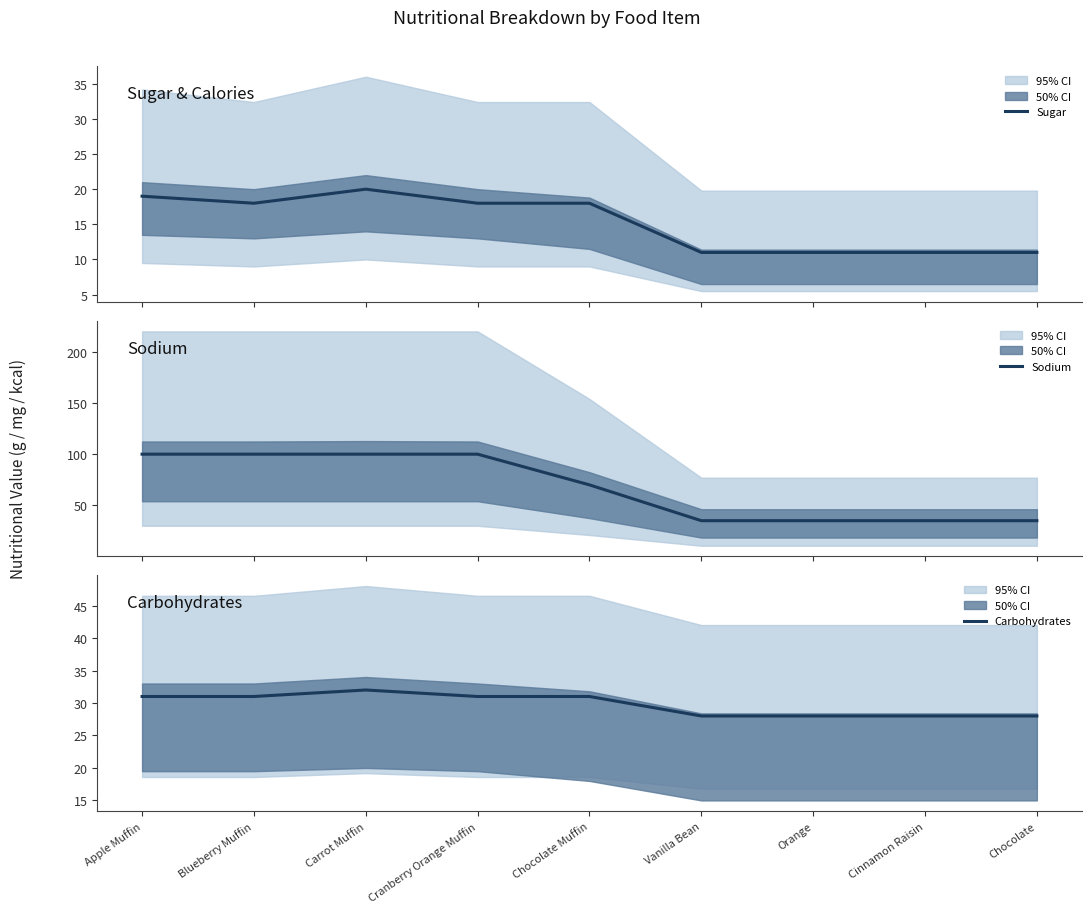

Which label corresponds to the largest value in the chart?

Apple Muffin